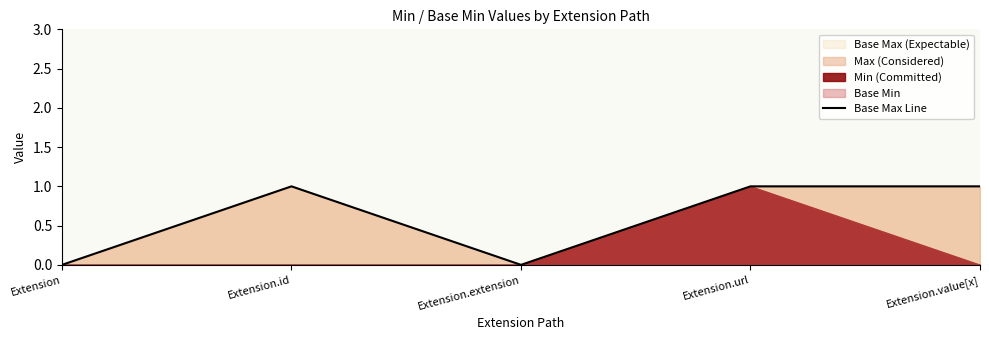

Does the chart display data point markers on the line(s)?

No